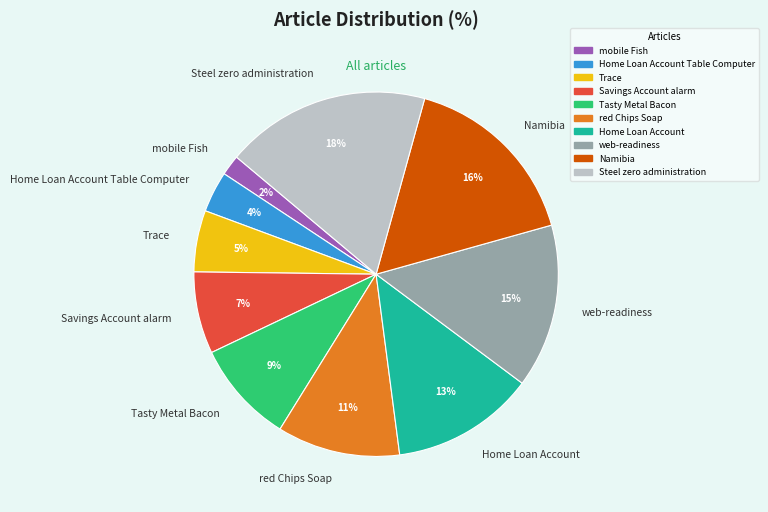

Combined, do Namibia and web-readiness account for over 50%?

No